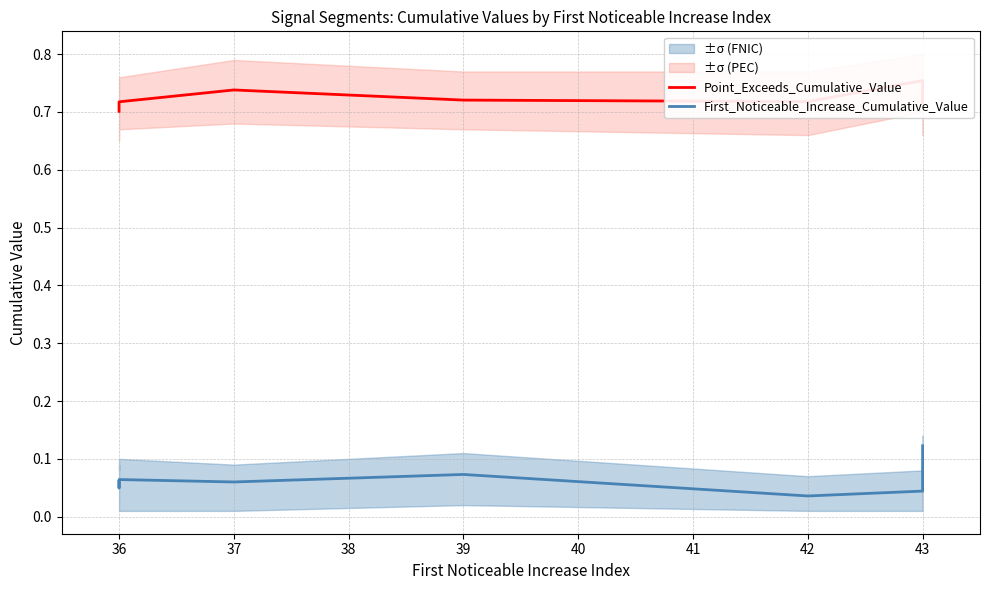

What is the difference between the second highest and second lowest values in the First_Noticeable_Increase_Cumulative_Value series?

0.1